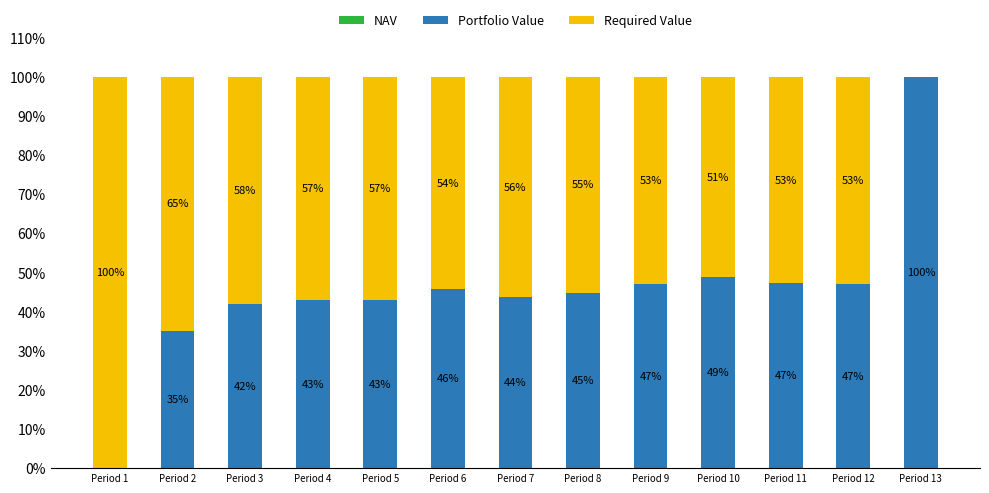

What is the total value across all series at Period 13?

100.0